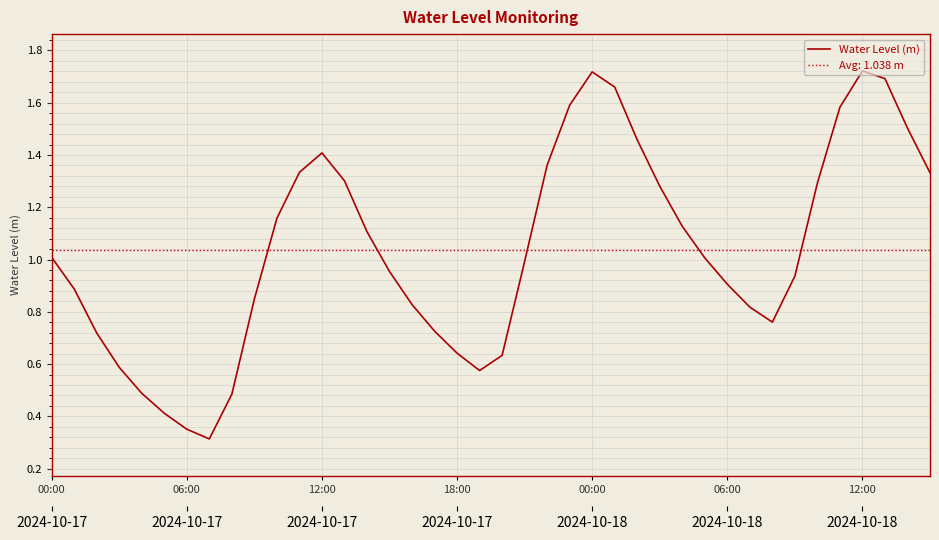

What is the label of the 22nd point from the left?

21